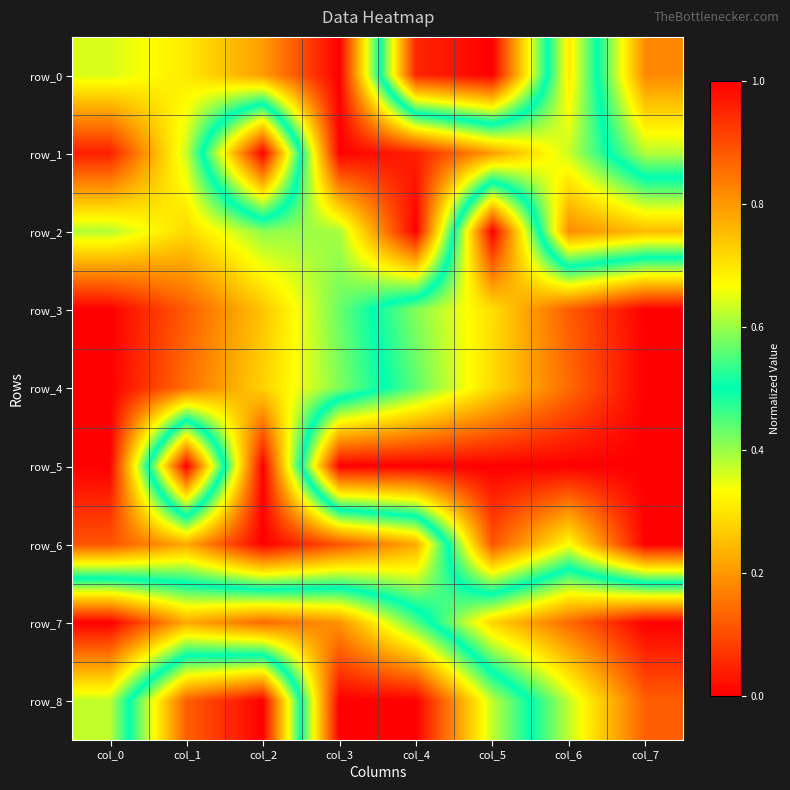

What is the difference between the maximum and minimum values in the row_0 series?

1.0